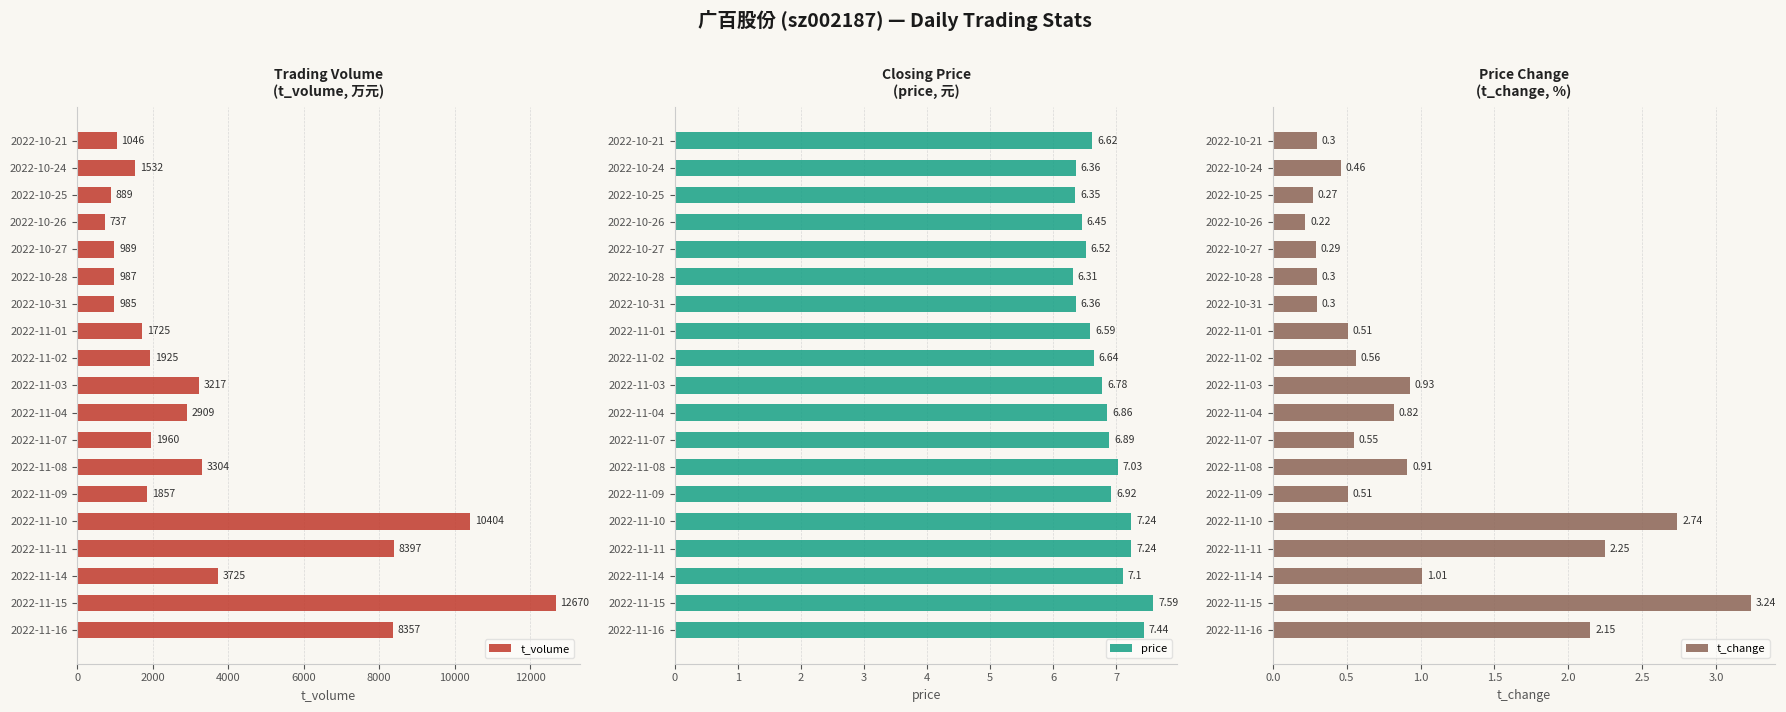

Reading left to right, list all the values displayed in this chart.

t_volume: 1046.0	1532.0	889.0	737.0	989.0	987.0	985.0	1725.0	1925.0	3217.0	2909.0	1960.0	3304.0	1857.0	10404.0	8397.0	3725.0	12670.0	8357.0
price: 6.6	6.4	6.3	6.5	6.5	6.3	6.4	6.6	6.6	6.8	6.9	6.9	7.0	6.9	7.2	7.2	7.1	7.6	7.4
t_change: 0.3	0.5	0.3	0.2	0.3	0.3	0.3	0.5	0.6	0.9	0.8	0.6	0.9	0.5	2.7	2.2	1.0	3.2	2.1